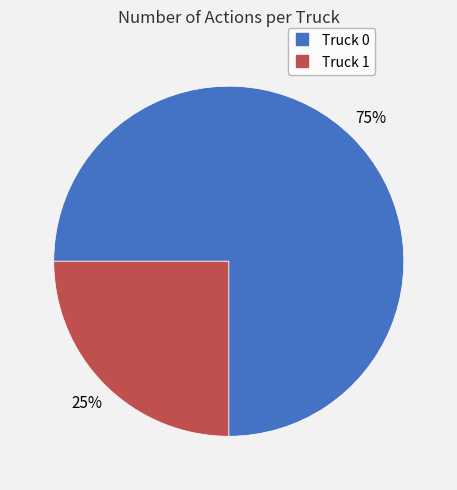

Rank the categories by value from highest to lowest.

Truck 0, Truck 1